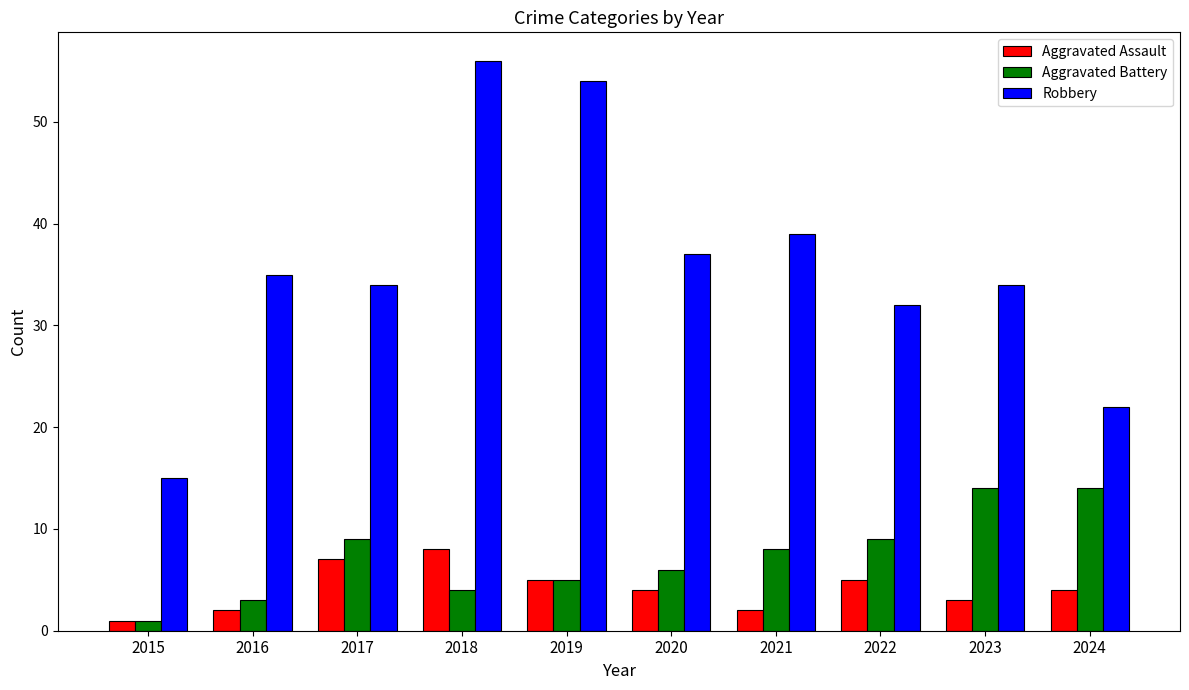

How many categories are shown in the chart?

10